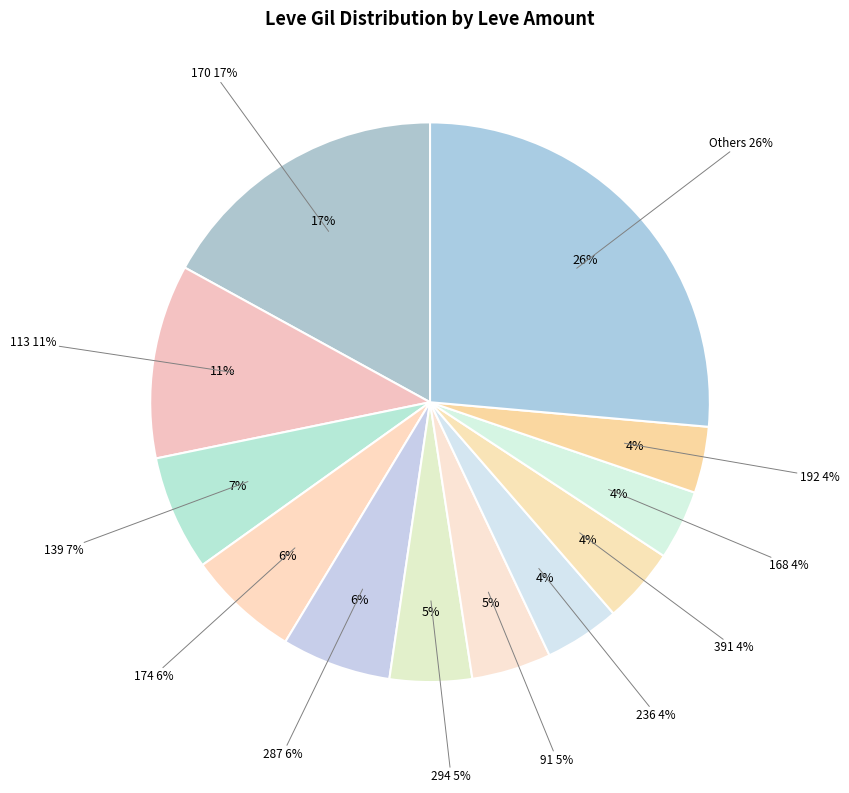

Between 316 and 202, which is larger?

202